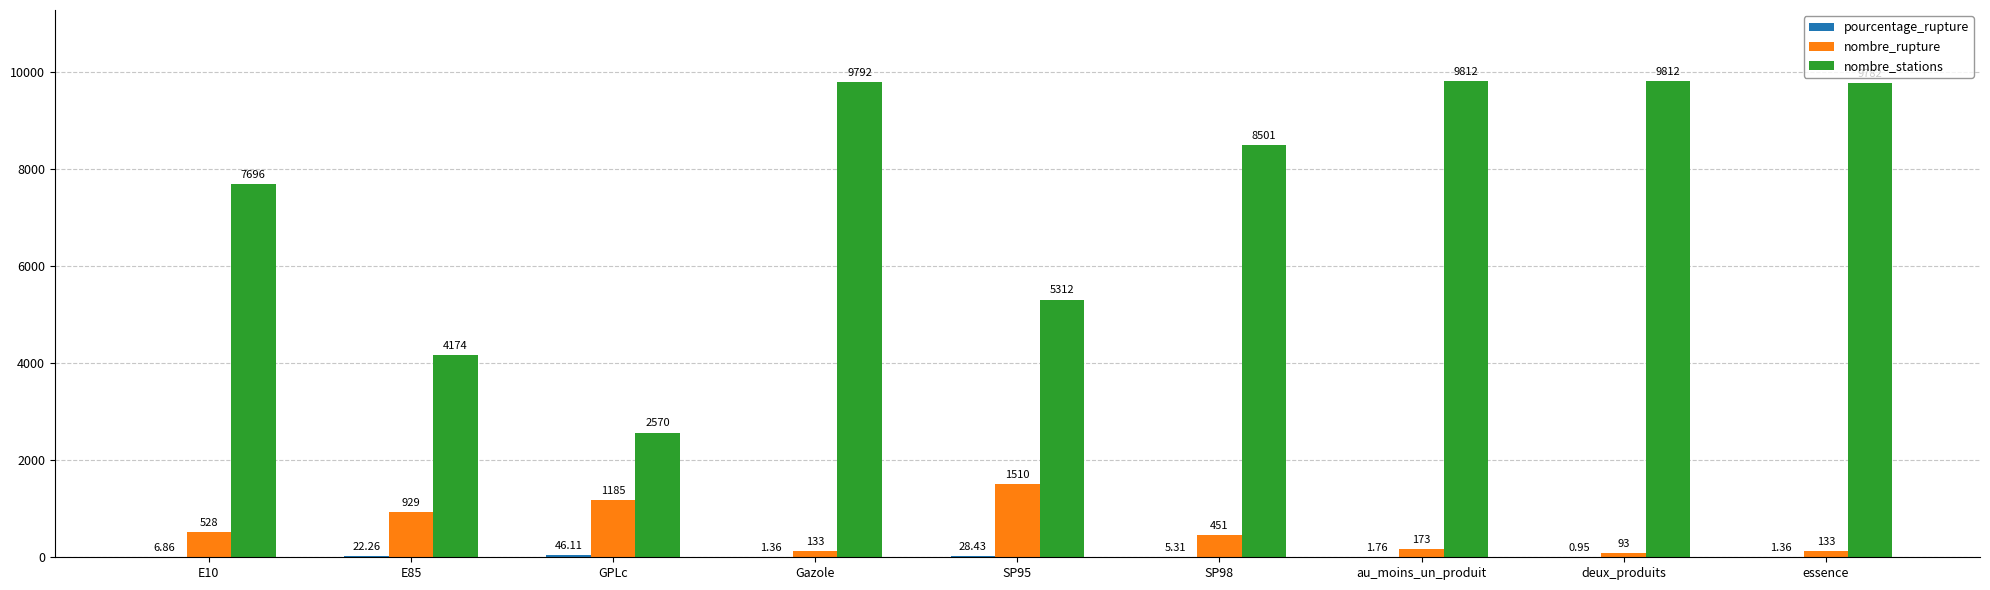

What is the difference between the nombre_stations values at essence and Gazole?

10.0